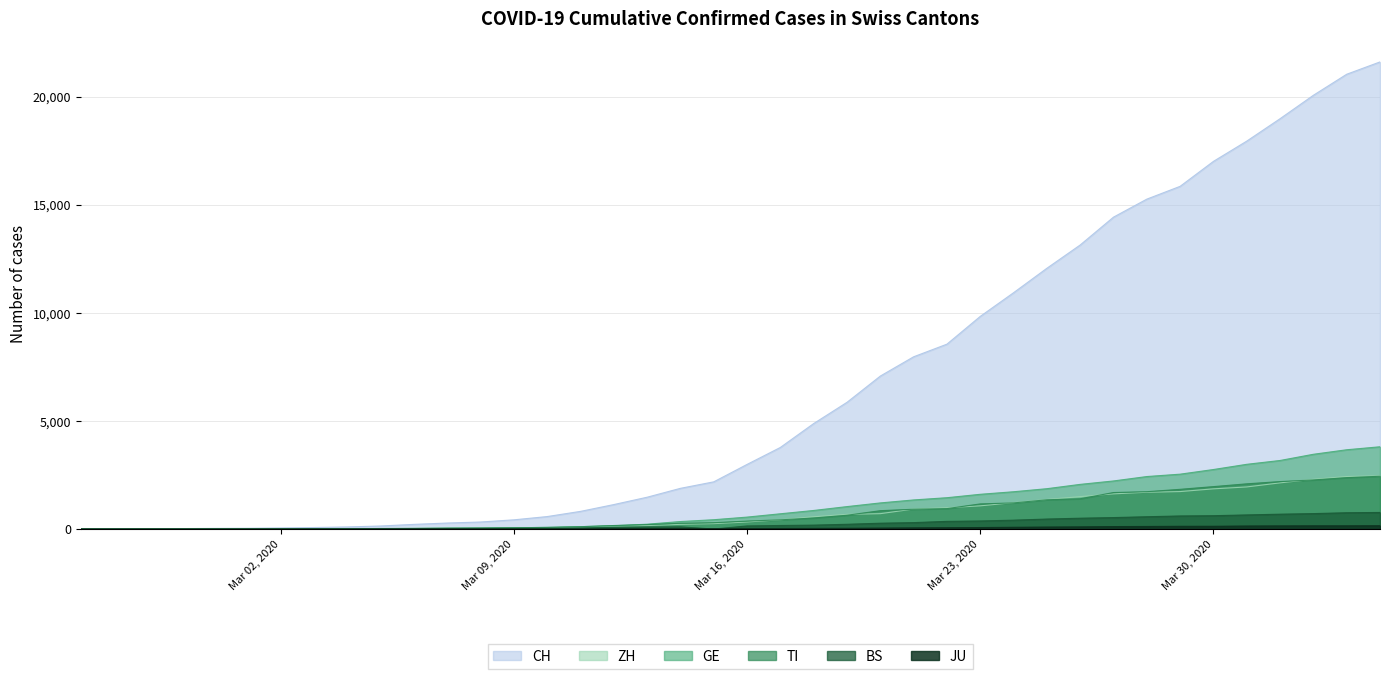

Which has a higher value, 2020-04-02 or 2020-03-07?

2020-04-02